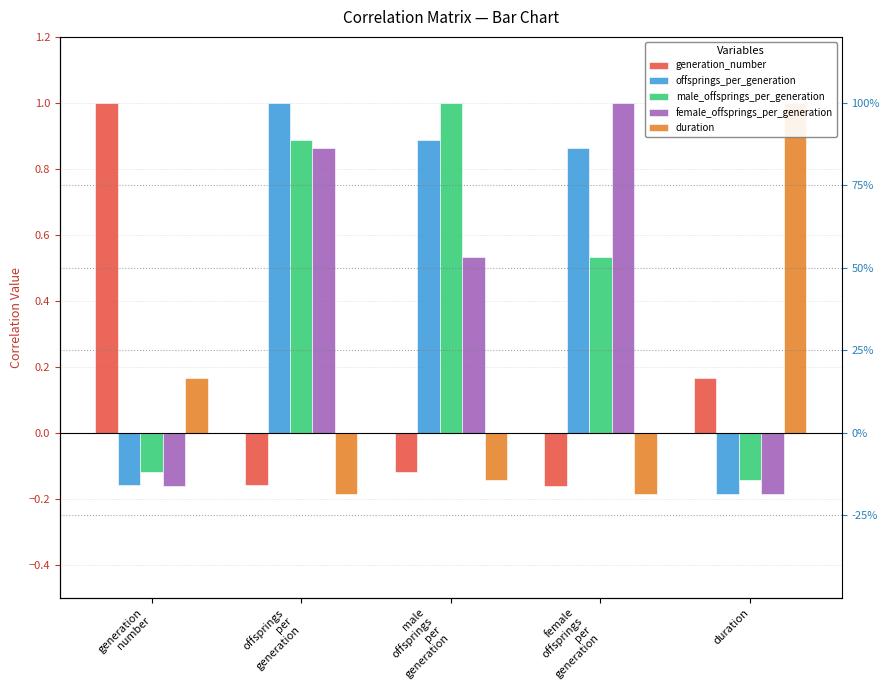

The offsprings_per_generation series shows 1.4 at female
offsprings
per
generation. True or false?

False